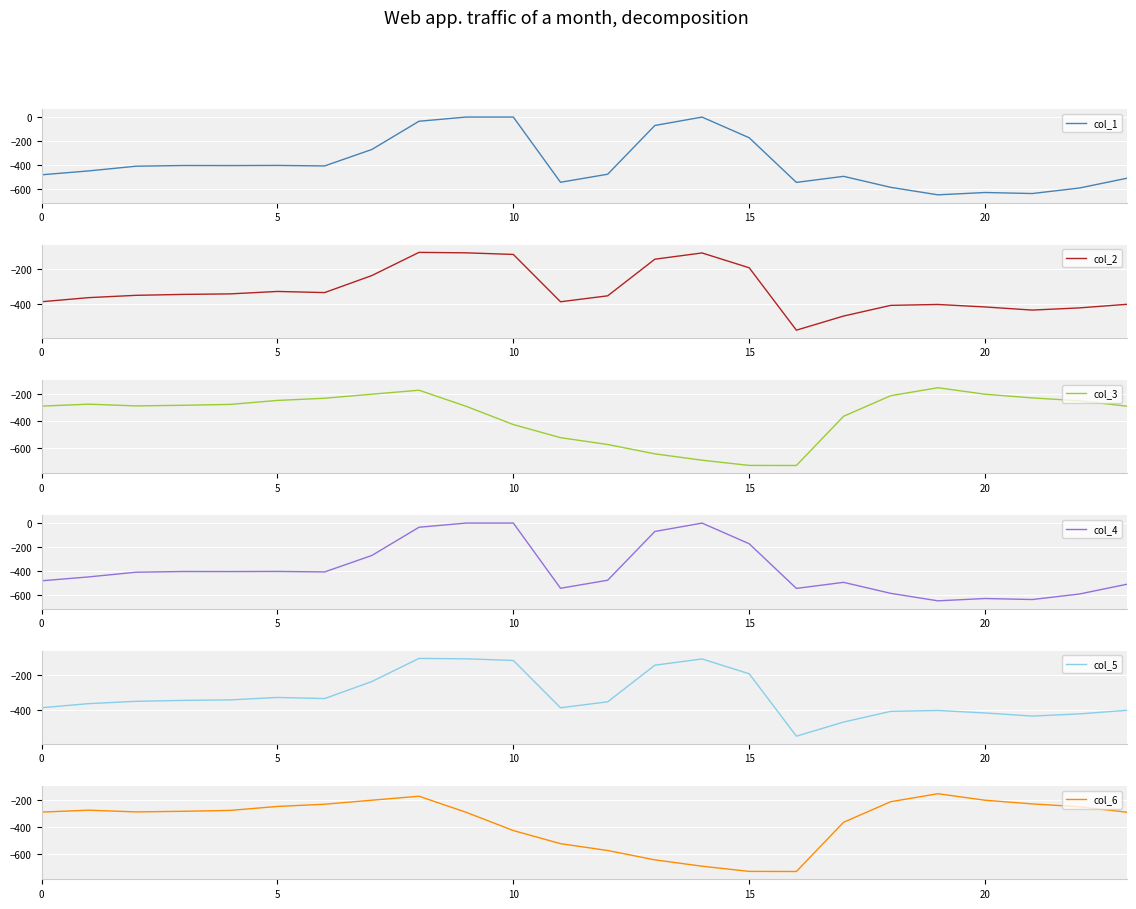

What is the smallest value displayed?

-726.6